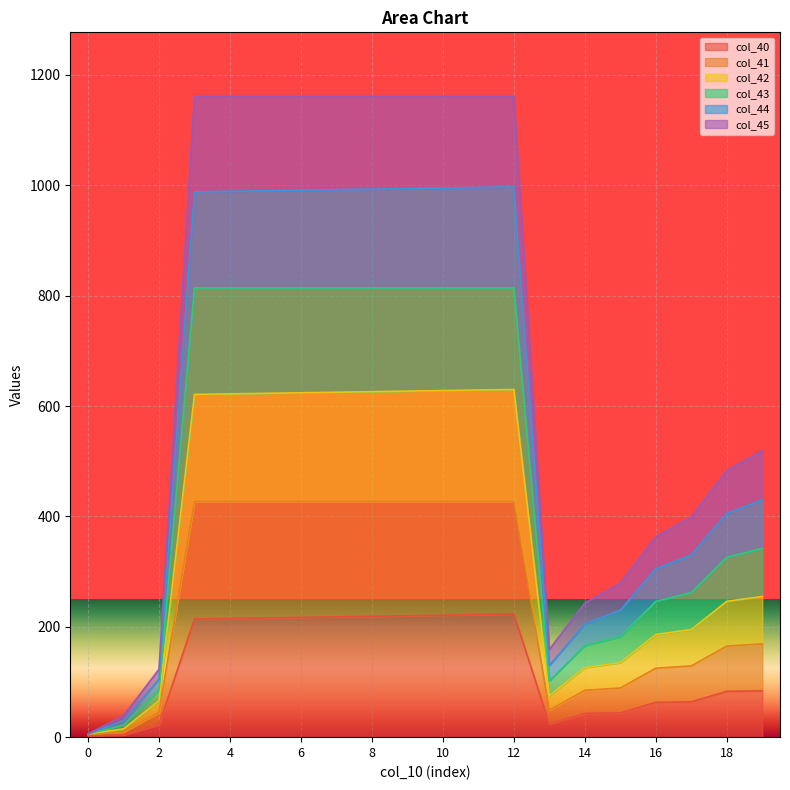

Where does the col_40 series first go above 214?

3